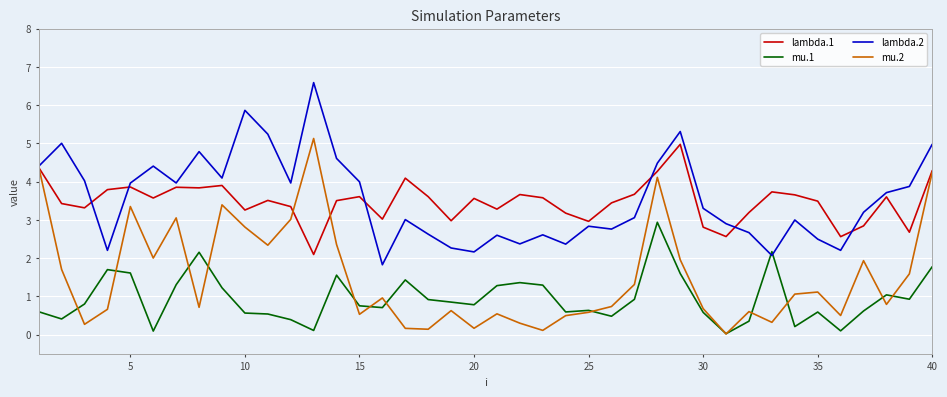

What are all the series names shown in the legend?

lambda.1, mu.1, lambda.2, mu.2